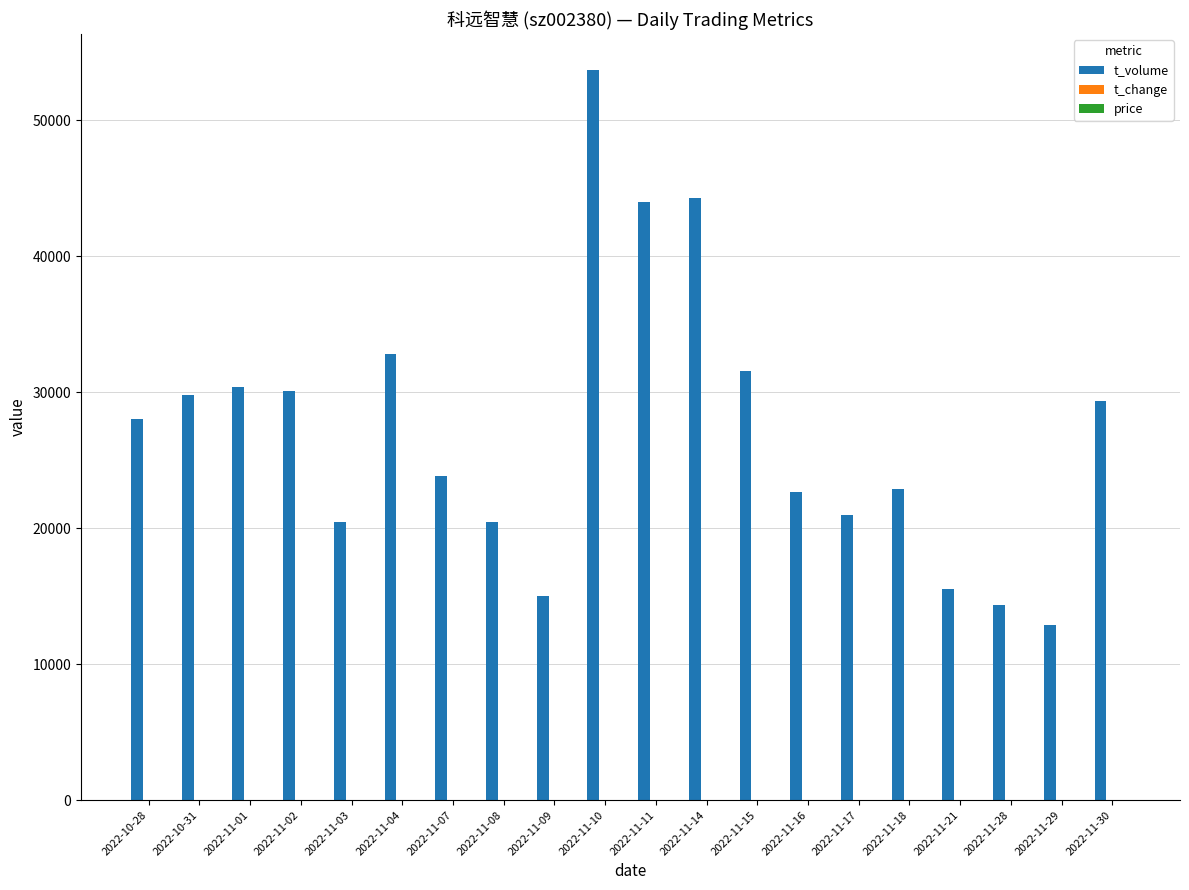

How many groups of bars are there?

20